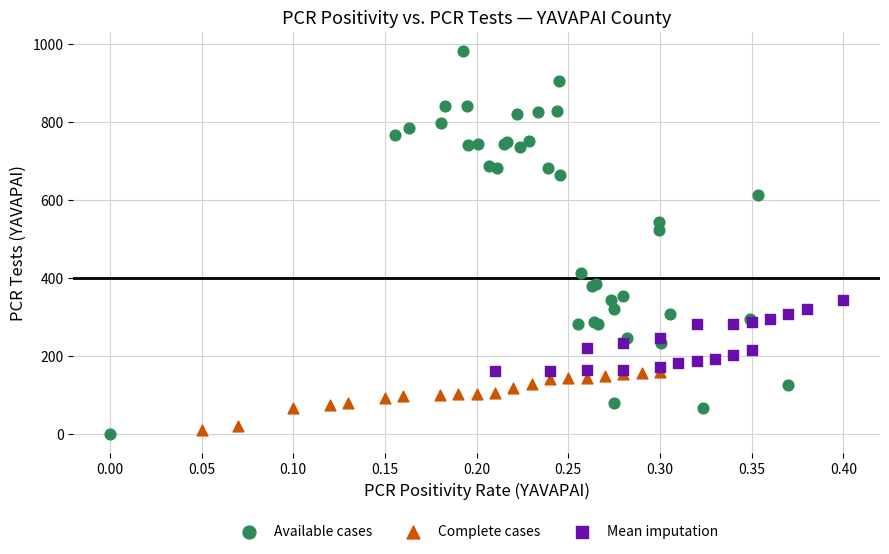

Which series has the largest Y range (max minus min)?

Available cases